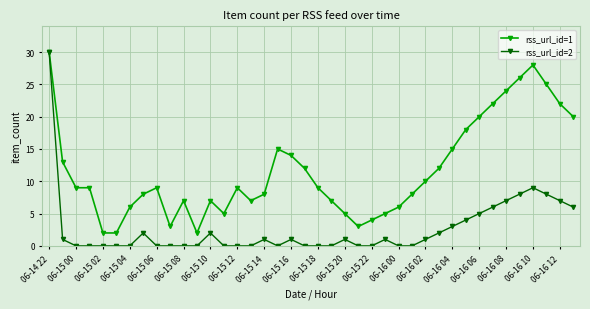

True or false: rss_url_id=1 has more than 1 points higher than both neighbors.

True